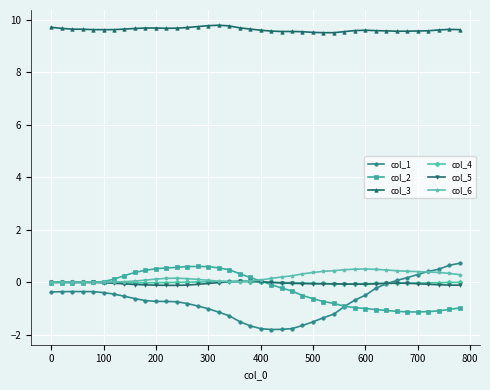

How many times do col_1 and col_5 cross each other?

1